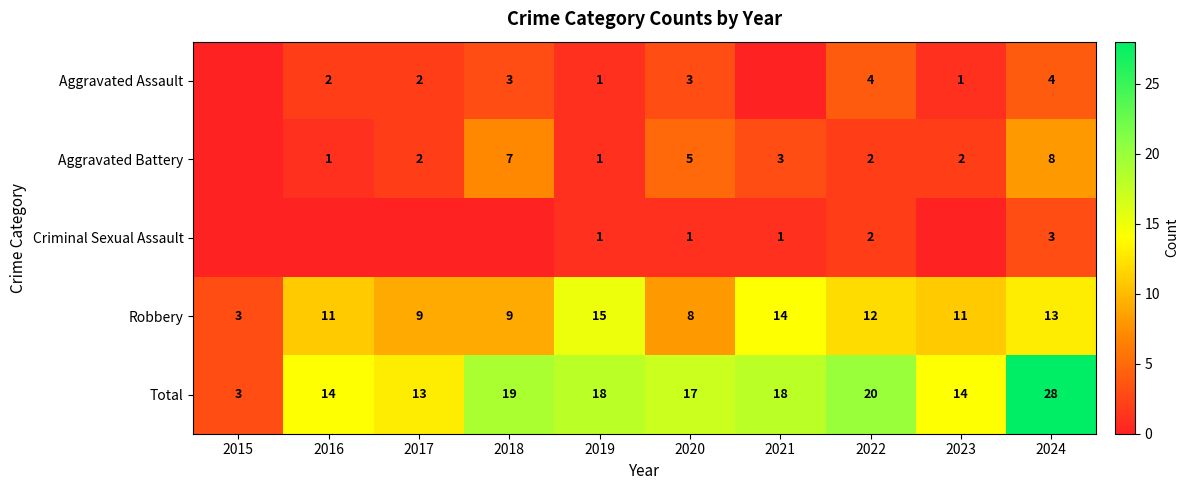

Which series has the largest total across all categories?

Total